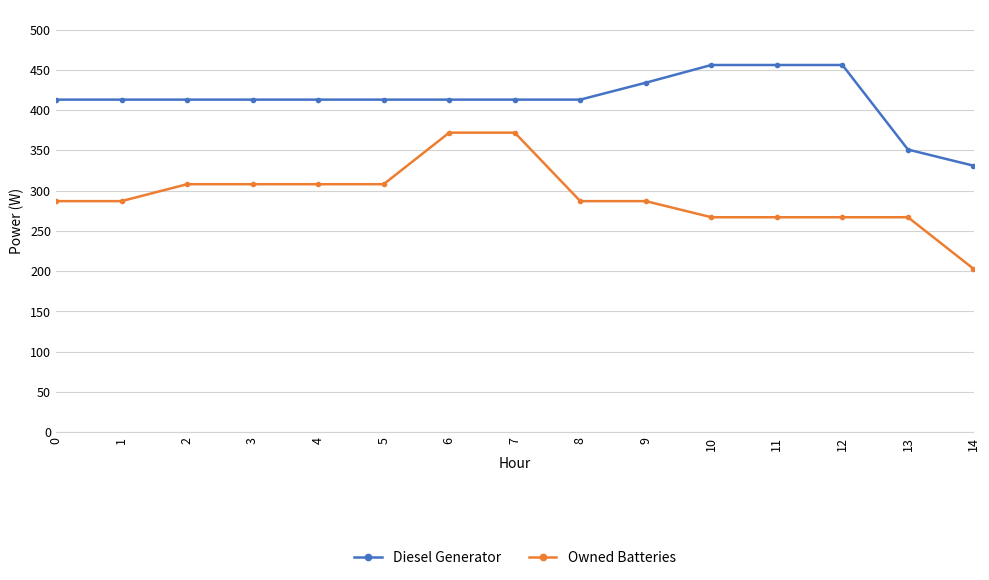

What is the approximate value of Diesel Generator at 11?

456.0